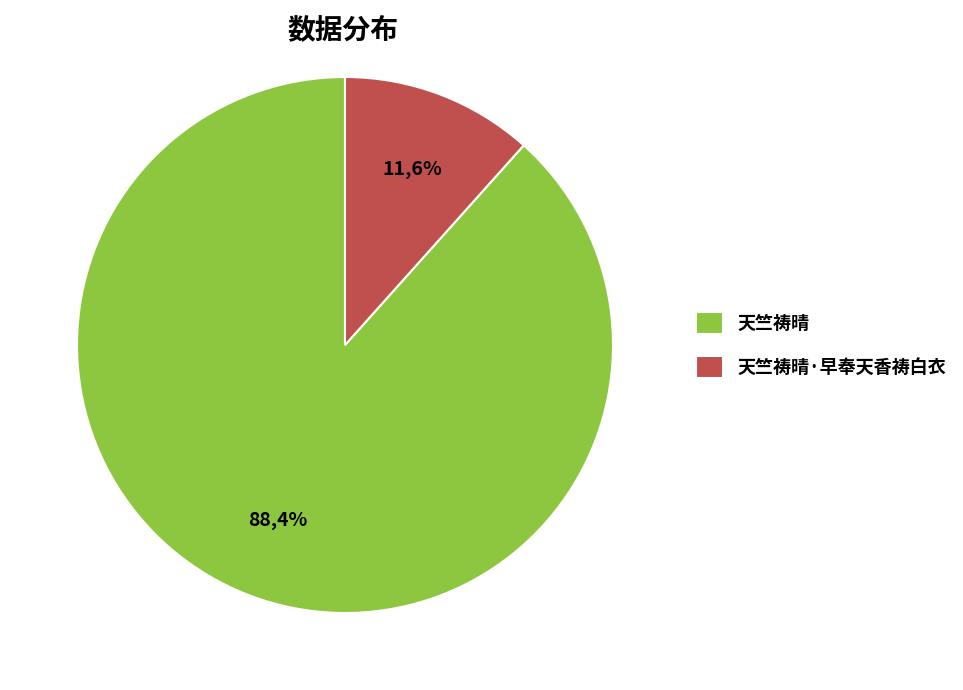

What percentage is the 天竺祷晴 slice, to the nearest percent?

88%